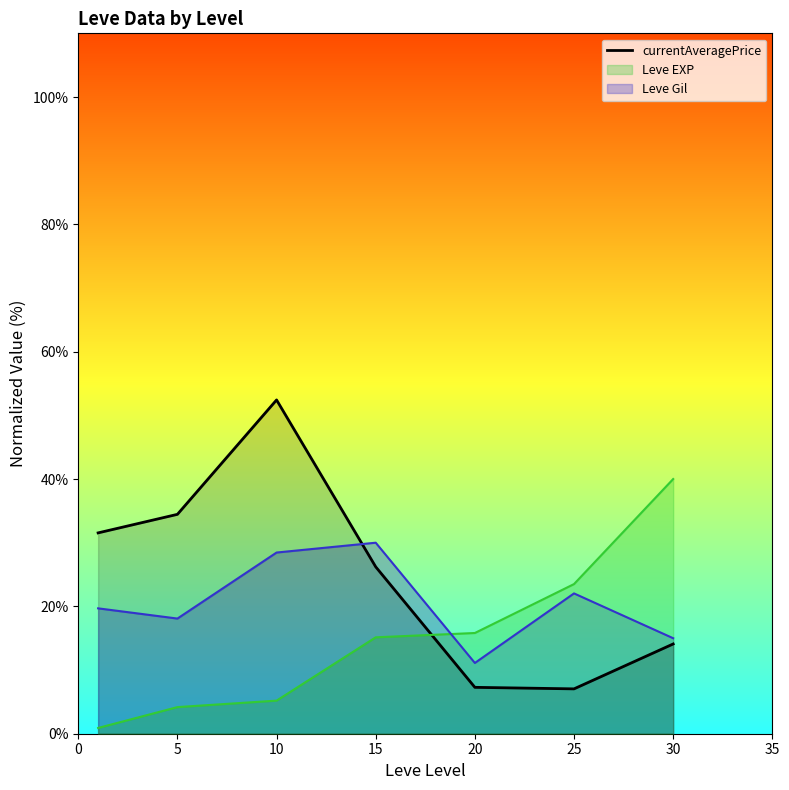

What is the maximum value shown in the chart?

52.4